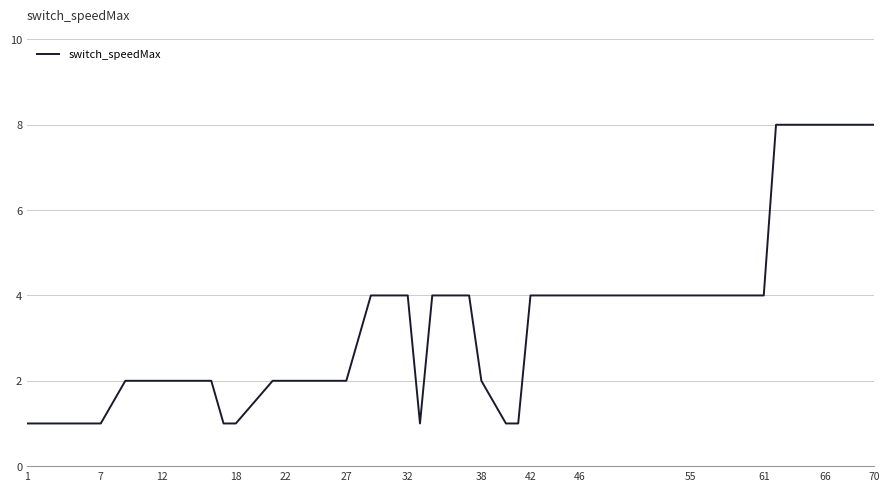

What is the difference between the maximum and minimum values?

7